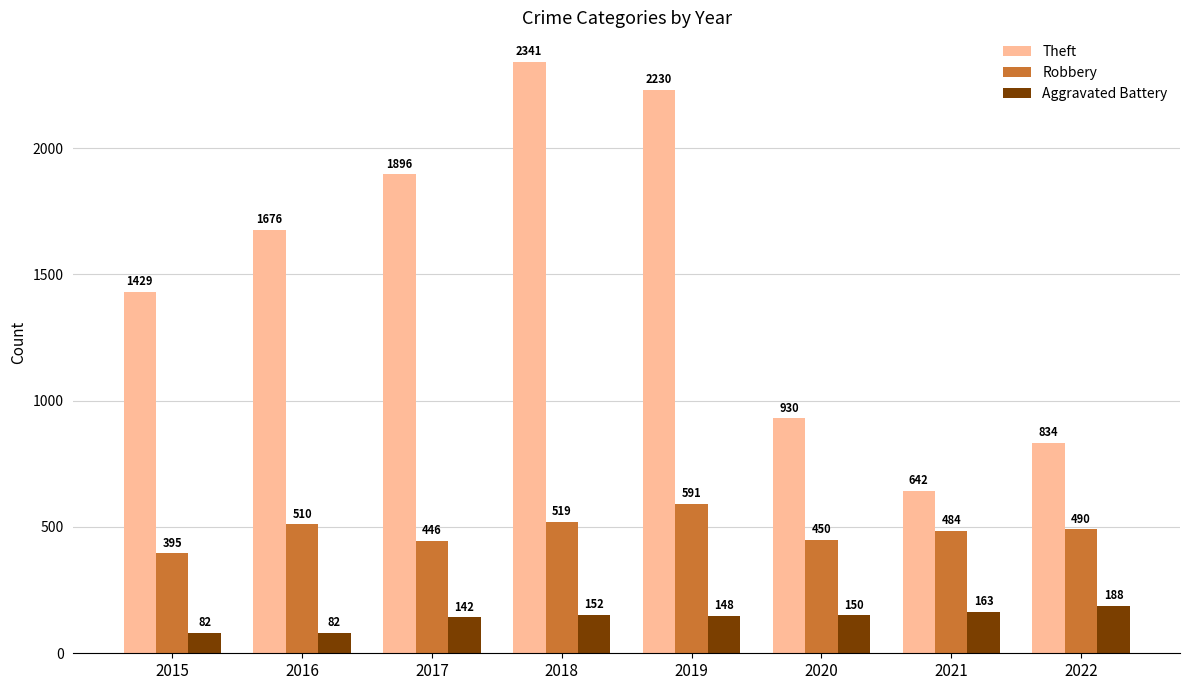

The Robbery series shows 786 at 2016. True or false?

False